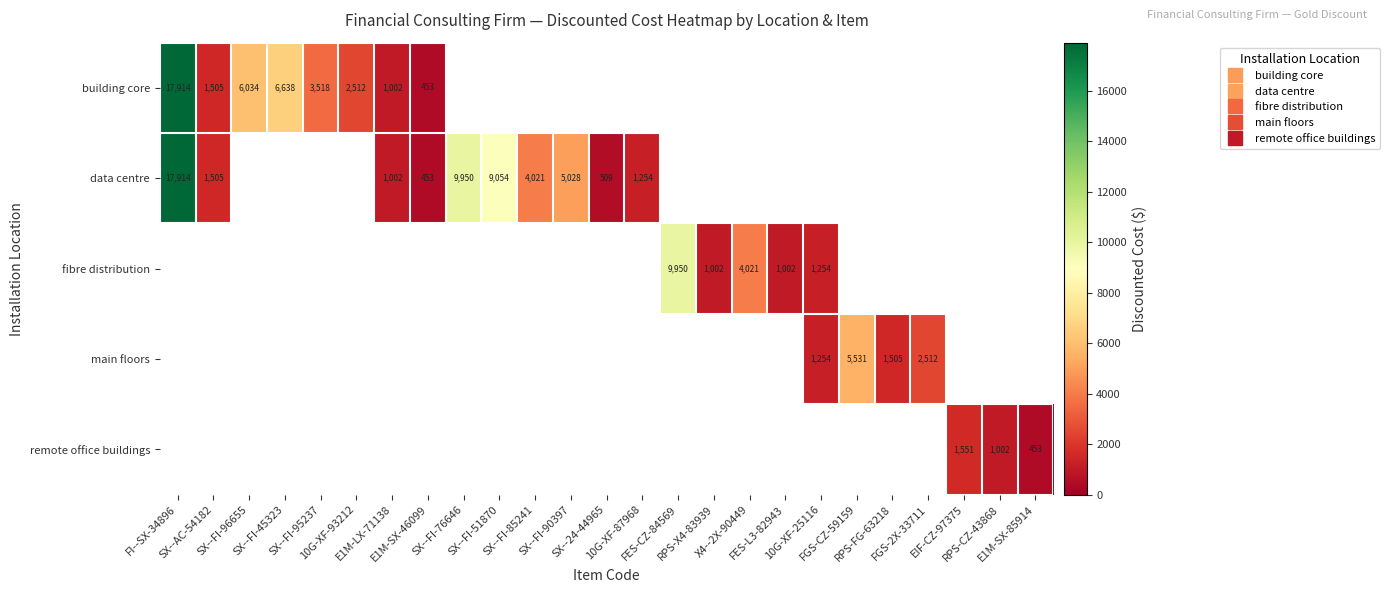

At which label does building core reach its peak?

FI--SX-34896